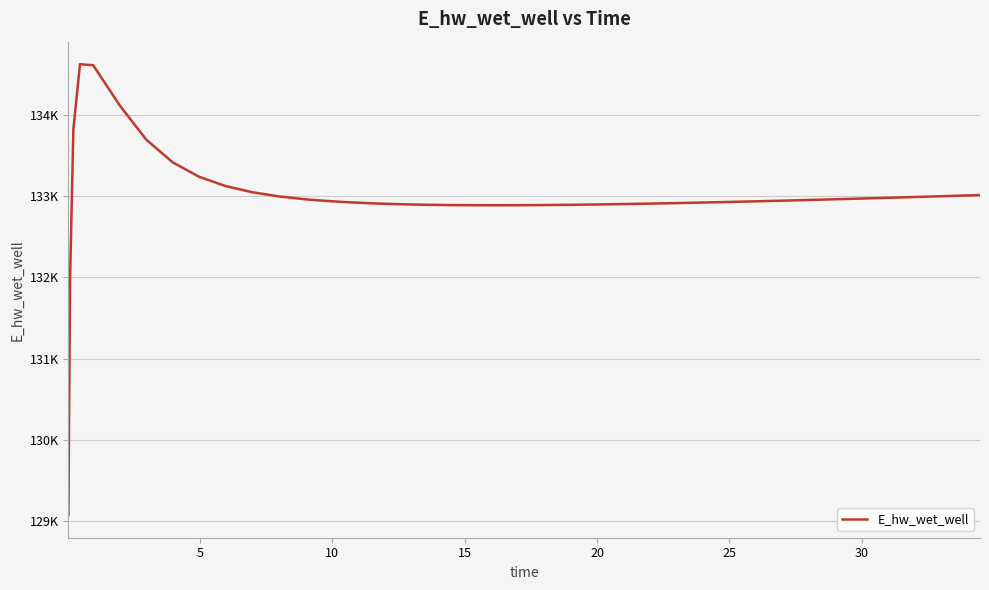

What is the sum of all values?

5319929.0